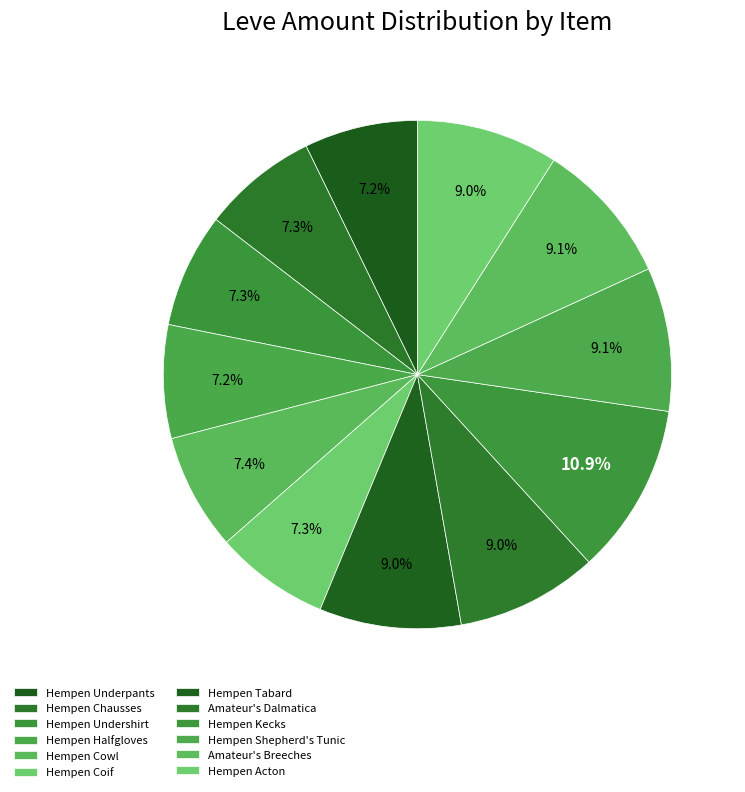

Does Hempen Chausses account for over 50% of the chart?

No